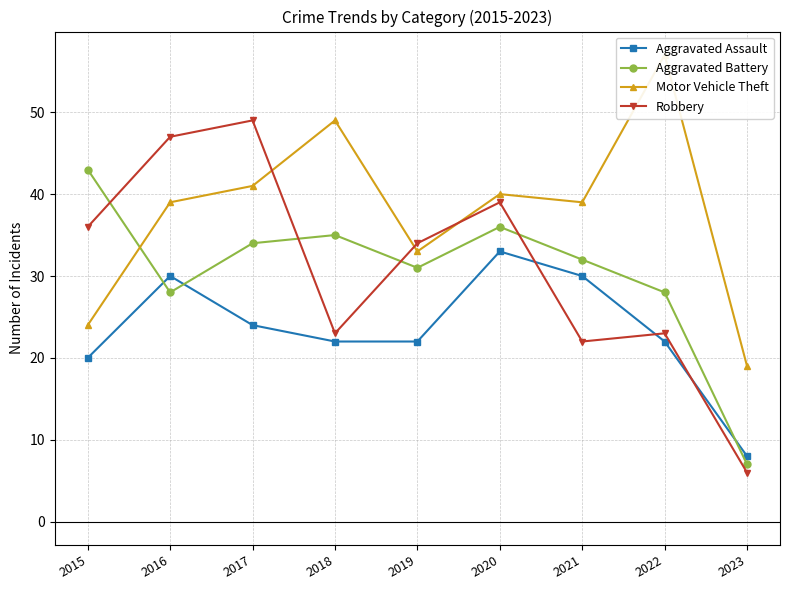

Is it true that Aggravated Assault equals 31 at 2018?

False